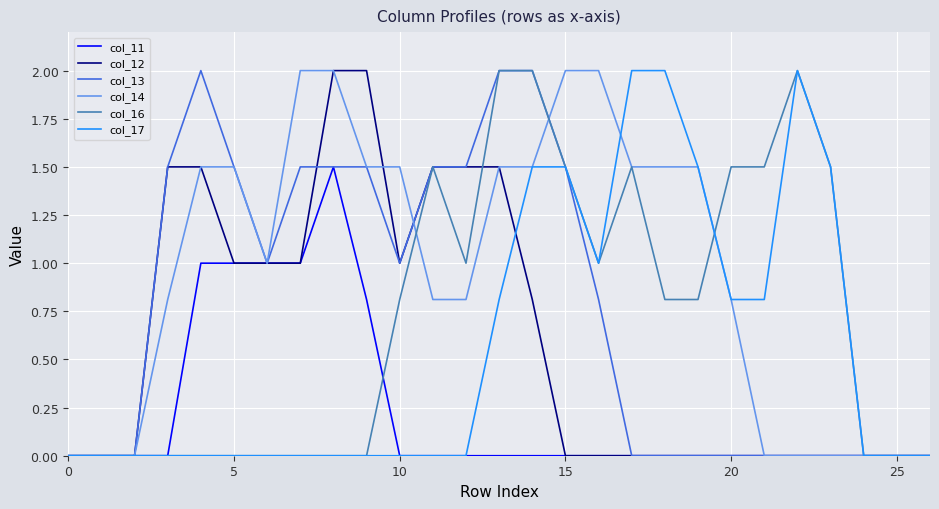

Which series has the largest total across all categories?

col_14